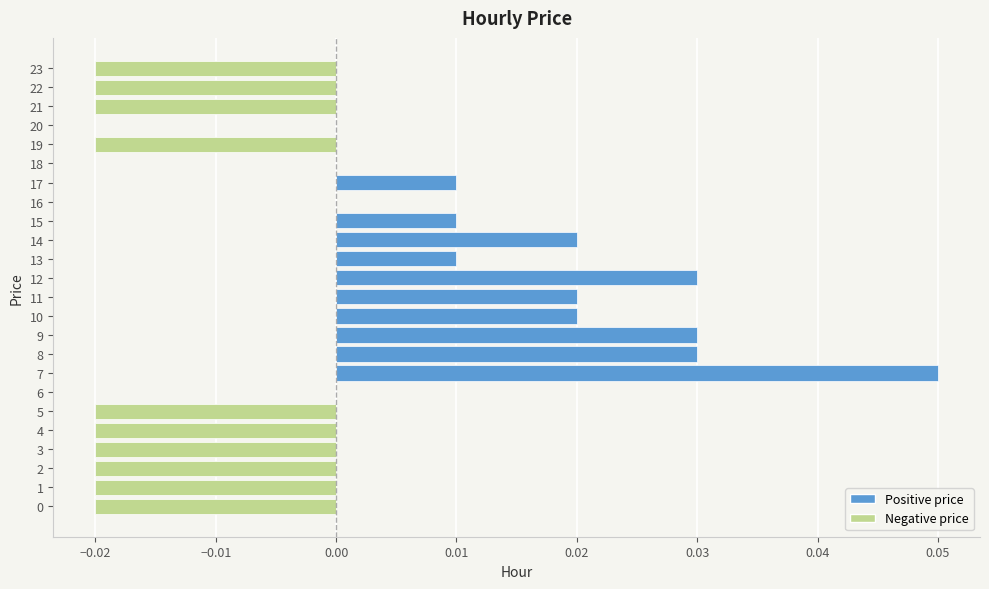

Does the chart contain stacked bars?

No